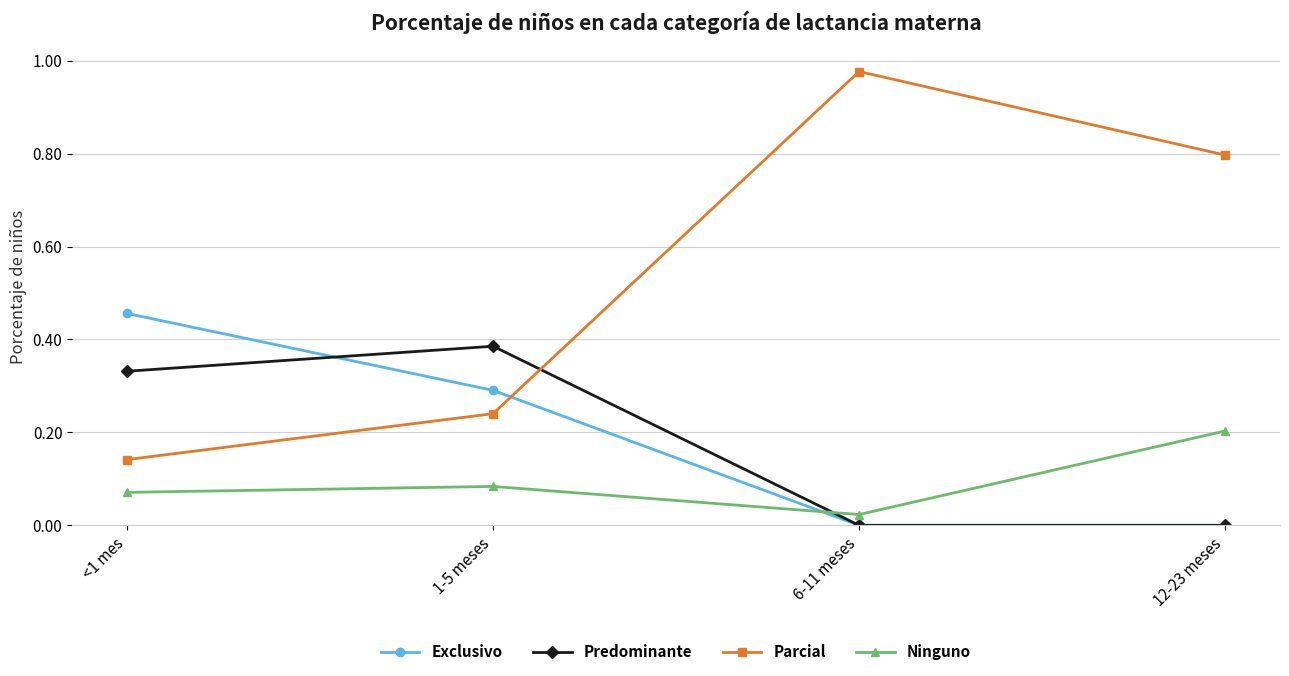

Between 1-5 meses and 12-23 meses, which series saw the biggest shift?

Parcial